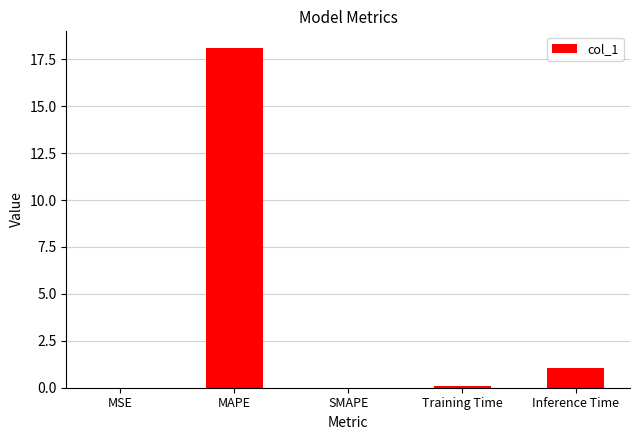

What is the sum of the values at Inference Time and Training Time?

1.2